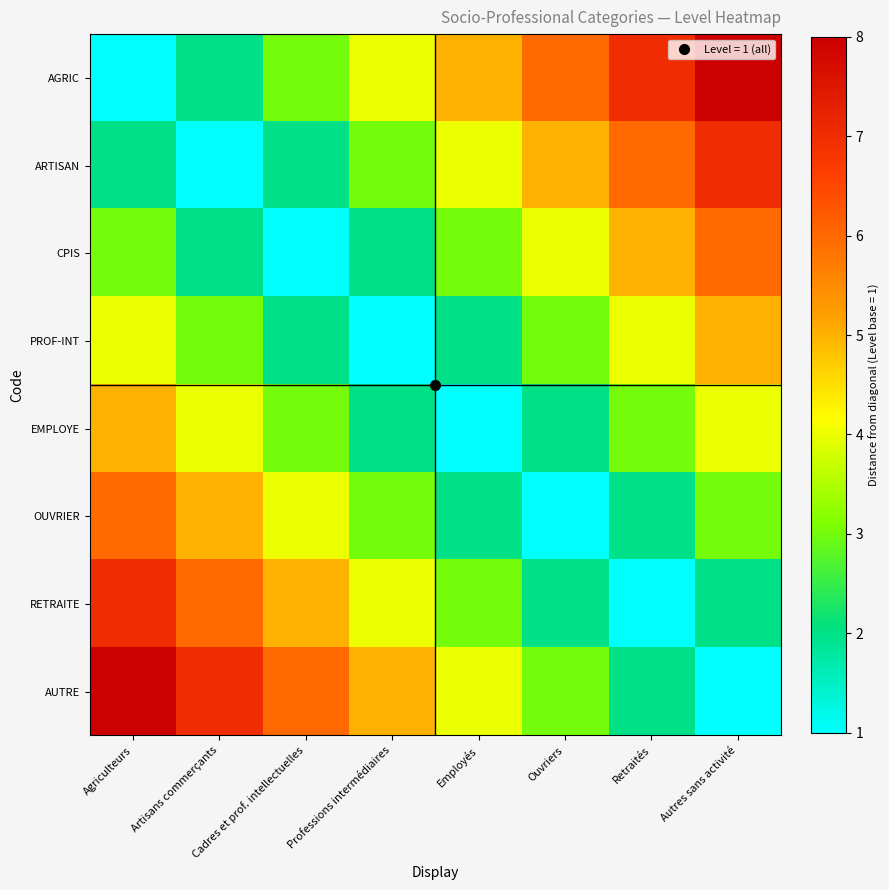

What is the difference between the highest and lowest values at Retraités?

6